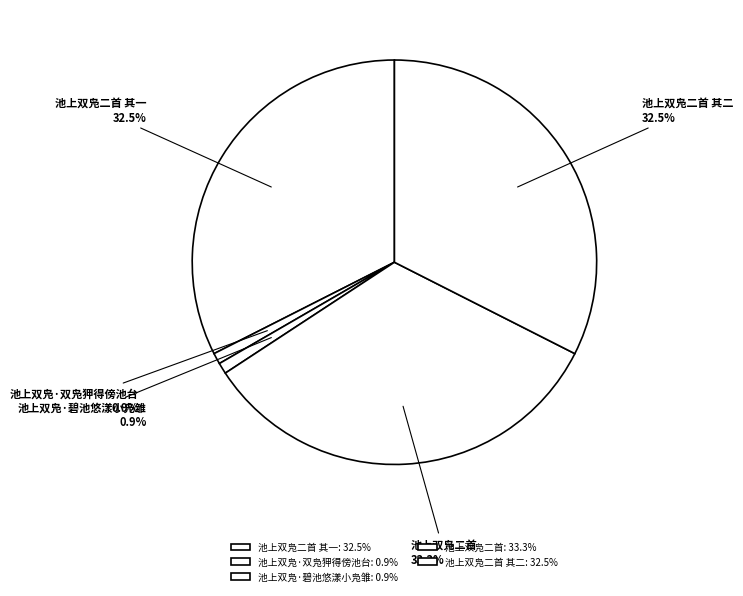

What portion of the pie excludes 池上双凫·碧池悠漾小凫雏?

99.1%